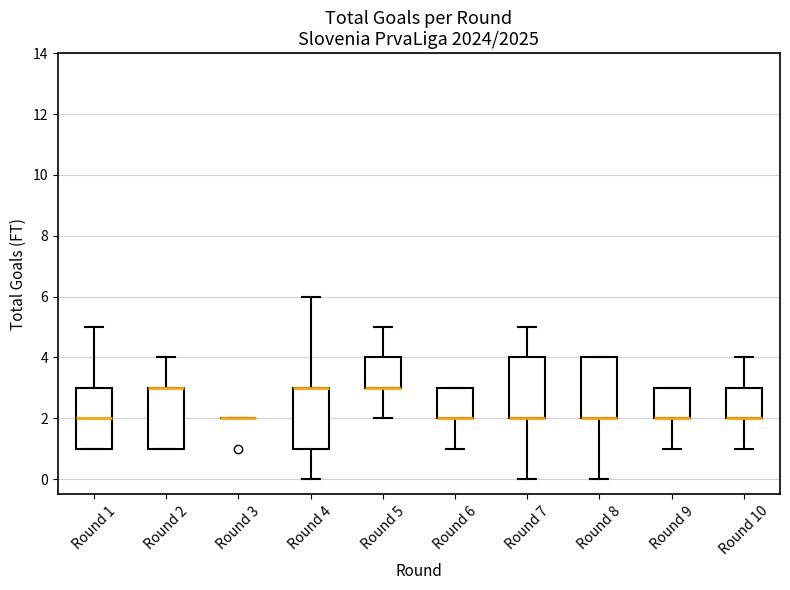

Reading left to right, read every box against the y-axis: the position of its median line, the range the box covers, and the ends of its whiskers. The values are not printed on the chart, so give them approximately, as read against the axis.

Round 1: median 2, box 1 to 3, whiskers 1 to 5
Round 2: median 3 (drawn on the box's upper edge), box 1 to 3, whiskers 1 to 4
Round 3: box collapsed to a line at 2, whiskers 2 to 2
Round 4: median 3 (drawn on the box's upper edge), box 1 to 3, whiskers 0 to 6
Round 5: median 3 (drawn on the box's lower edge), box 3 to 4, whiskers 2 to 5
Round 6: median 2 (drawn on the box's lower edge), box 2 to 3, whiskers 1 to 3
Round 7: median 2 (drawn on the box's lower edge), box 2 to 4, whiskers 0 to 5
Round 8: median 2 (drawn on the box's lower edge), box 2 to 4, whiskers 0 to 4
Round 9: median 2 (drawn on the box's lower edge), box 2 to 3, whiskers 1 to 3
Round 10: median 2 (drawn on the box's lower edge), box 2 to 3, whiskers 1 to 4